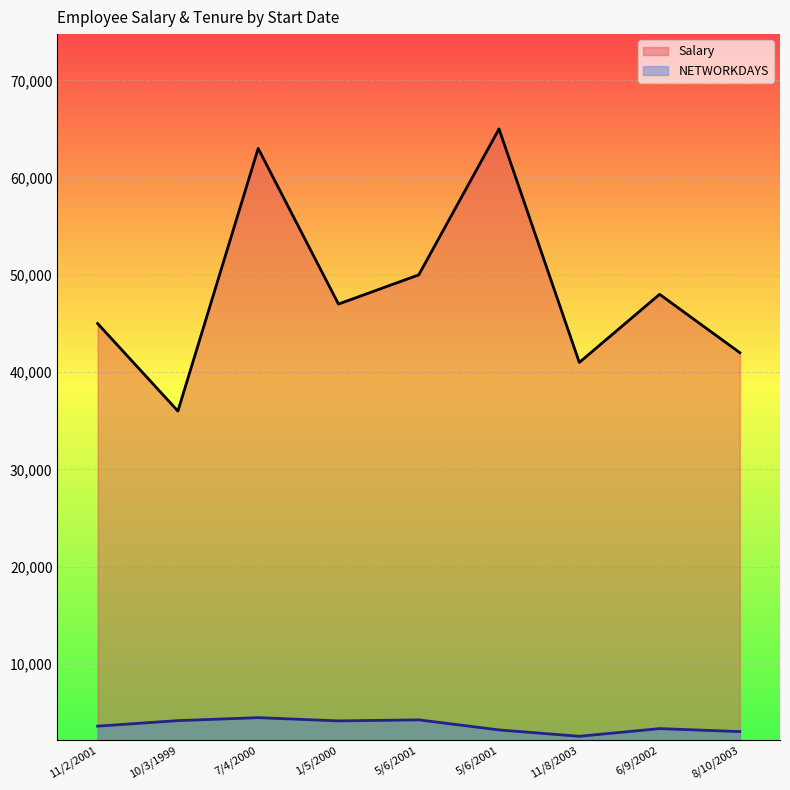

At which category is the sum across all series the highest?

5/6/2001